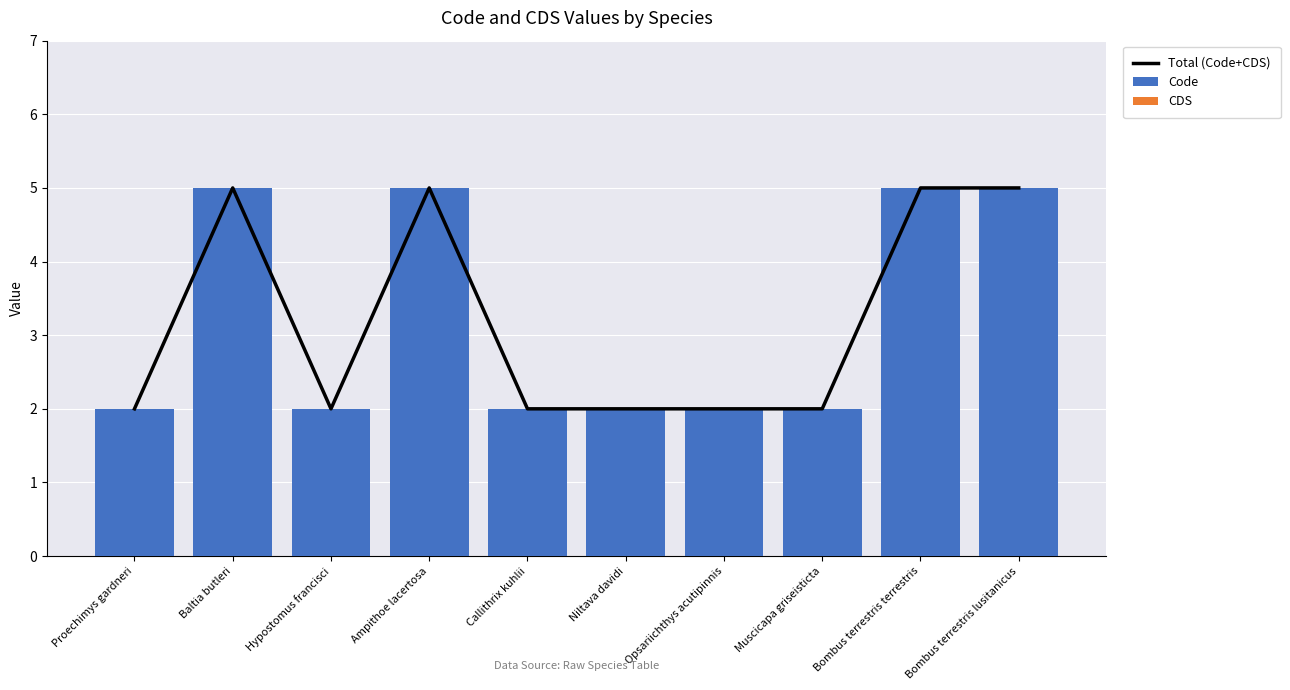

At which label does Code reach its minimum?

Proechimys gardneri